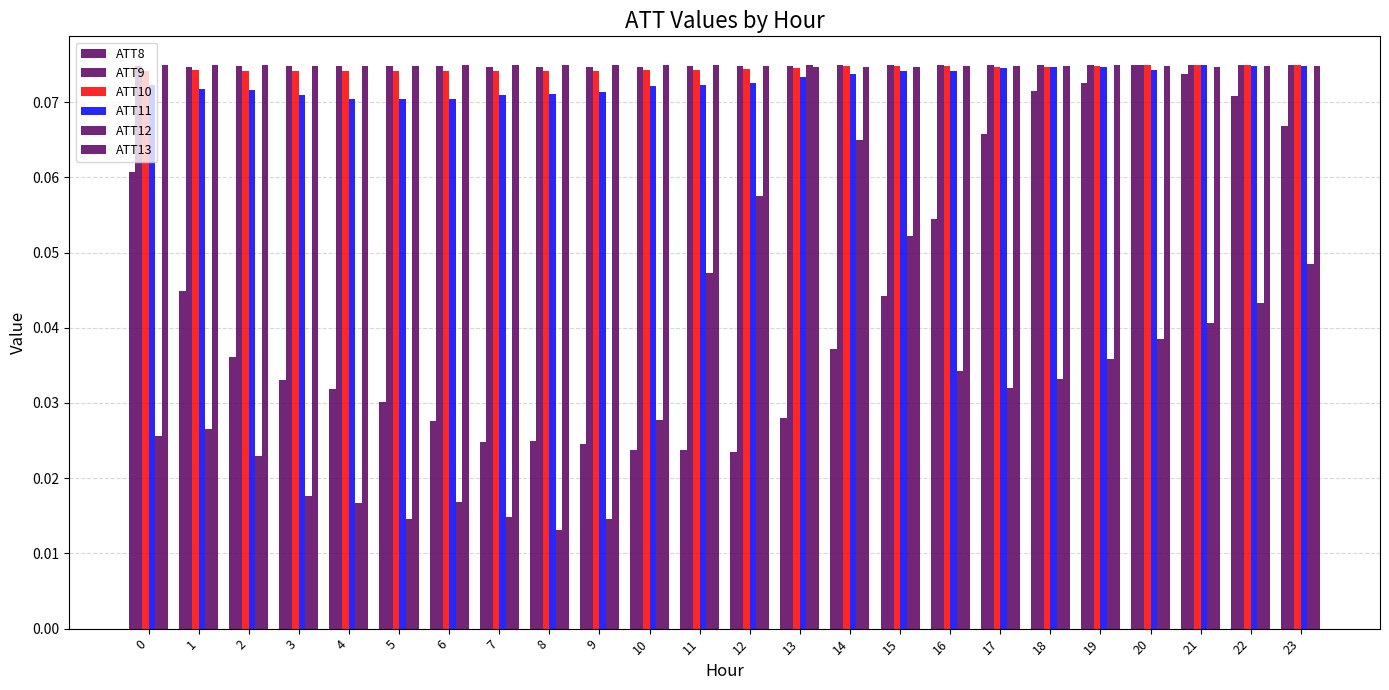

List the labels in order of ATT11 value, smallest first.

4, 5, 6, 7, 3, 8, 9, 2, 1, 10, 11, 0, 12, 13, 14, 16, 15, 20, 17, 19, 18, 23, 22, 21